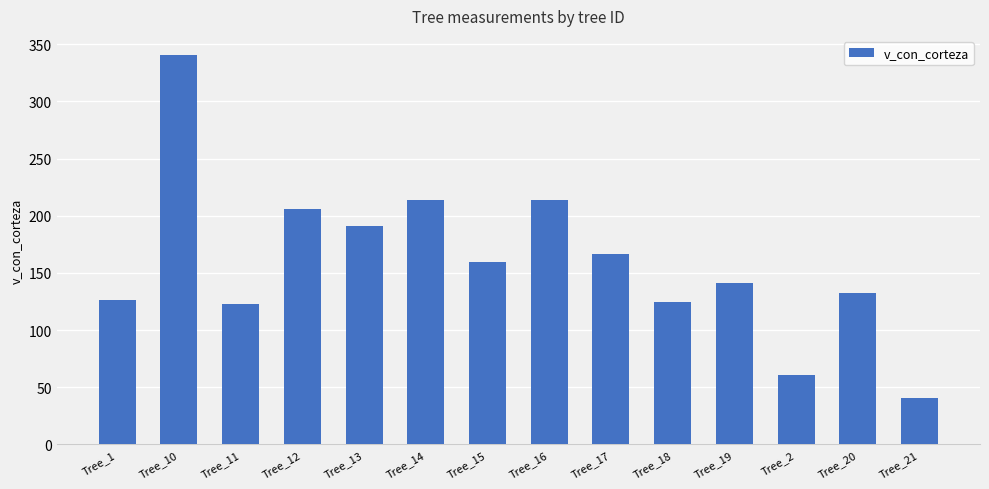

What is the average value?

159.9